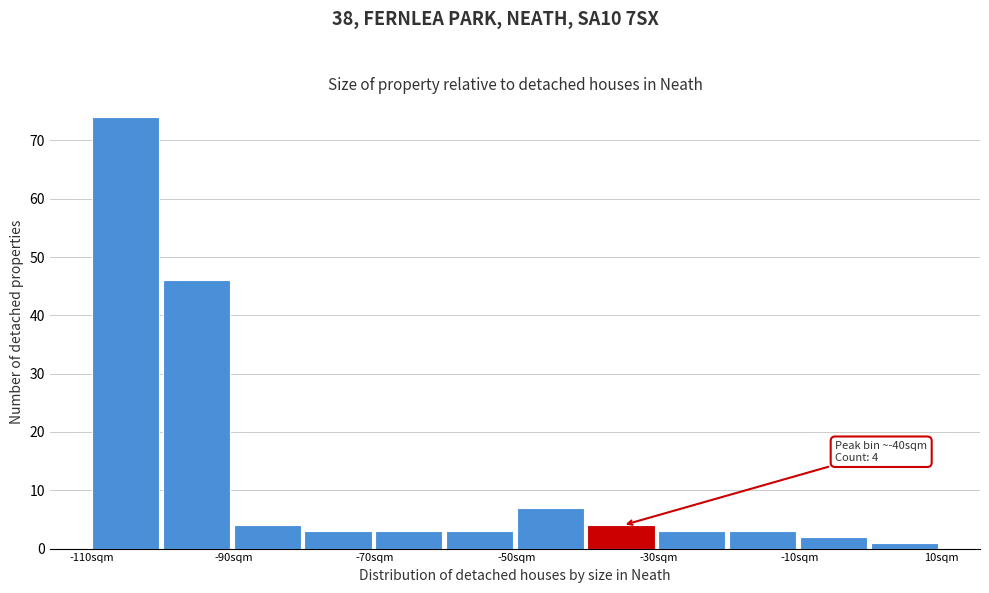

Over which range of the x-axis is the bar tallest?

-110 to -100